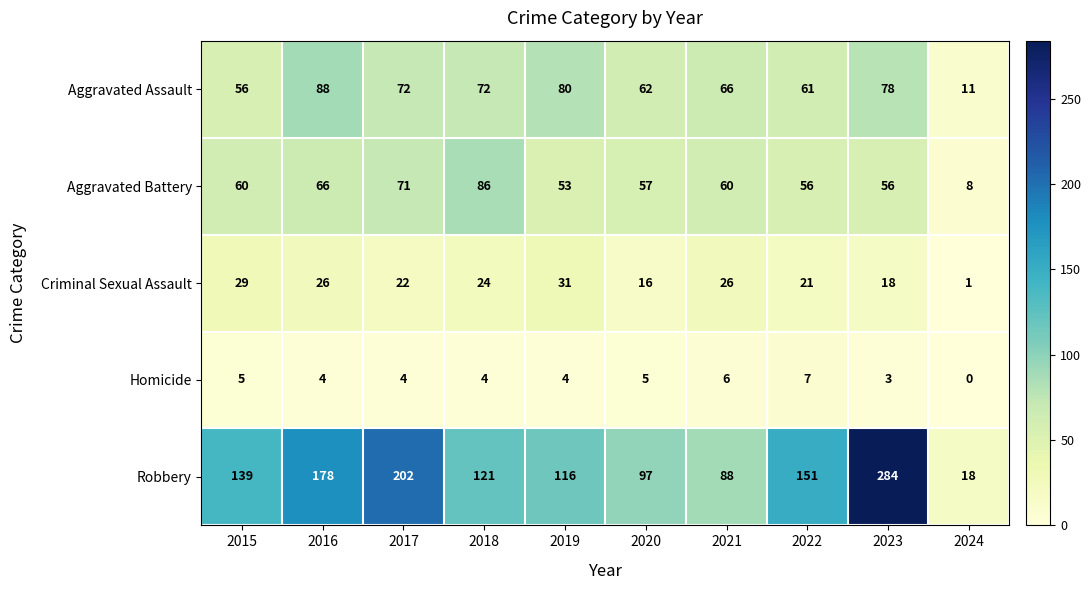

How many data points in Aggravated Battery are less than 60?

5